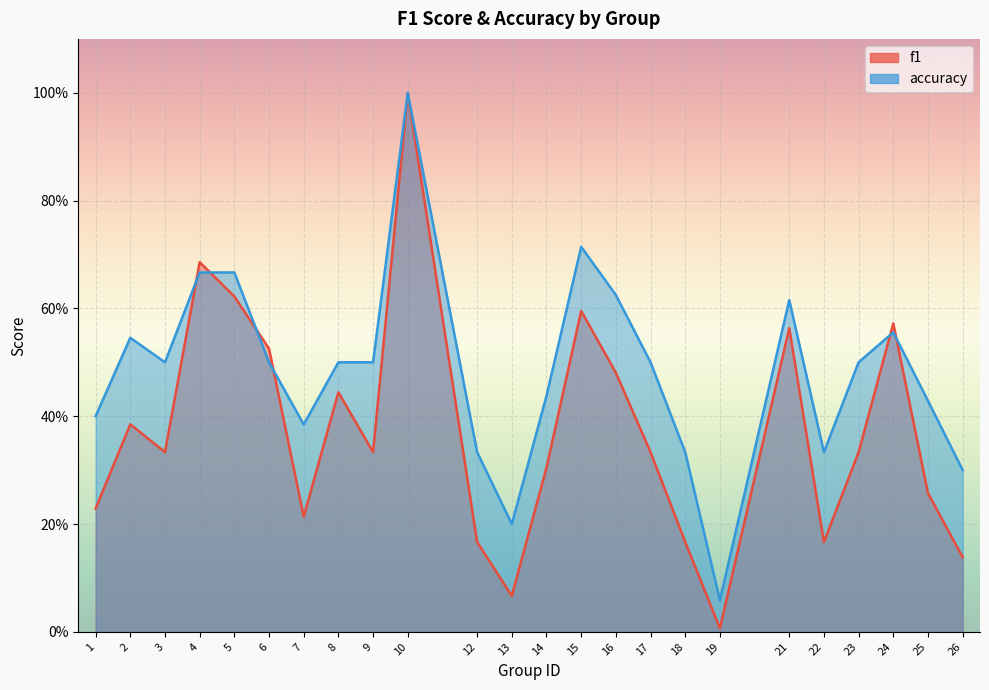

What is the spread (max minus min) of values at 8?

0.1